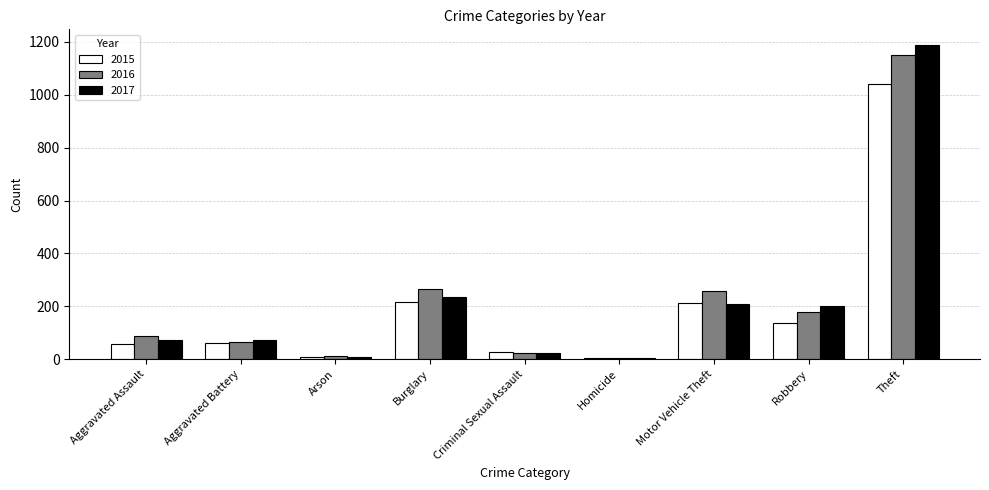

Which series changed the most between Burglary and Theft?

2017